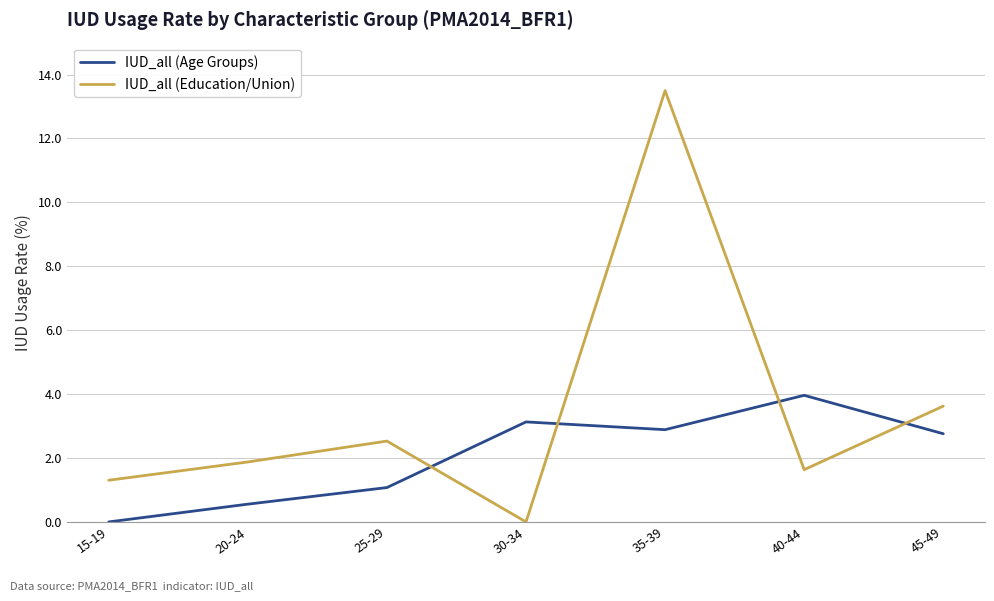

What is the difference between the IUD_all (Age Groups) values at 40-44 and 45-49?

1.2